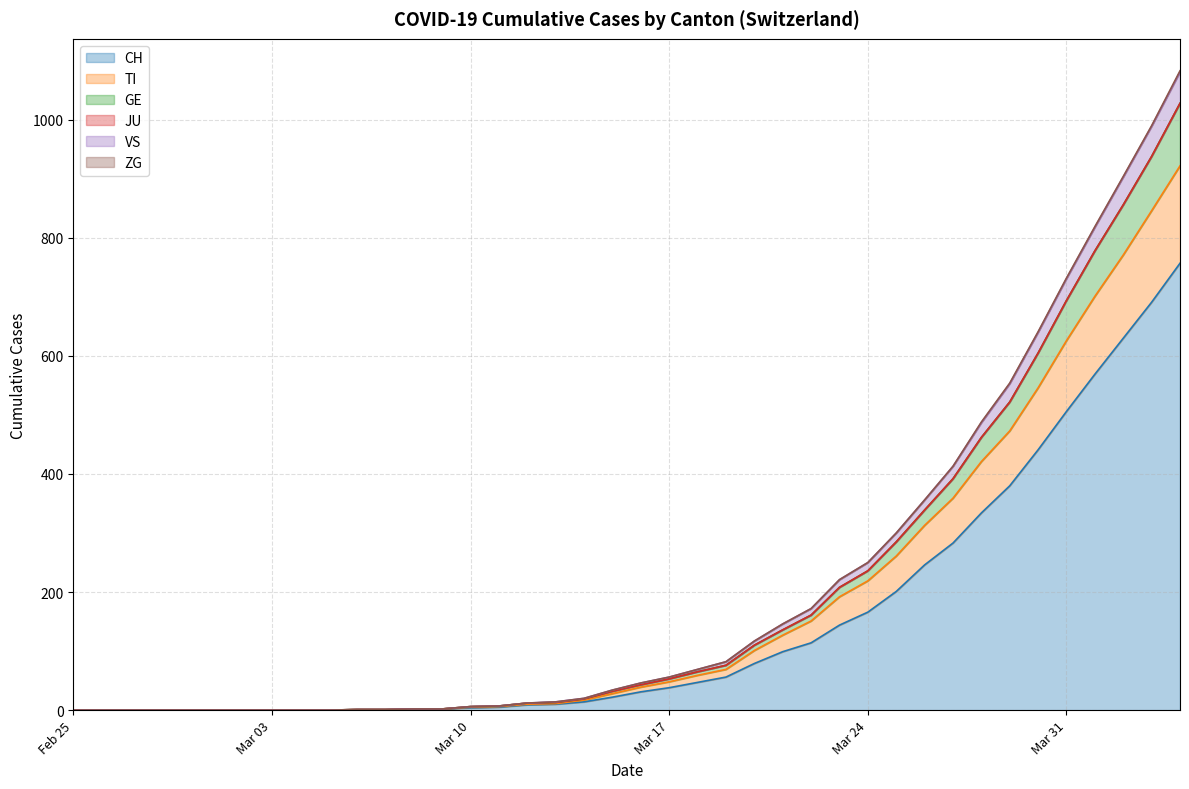

What is the difference between the second highest and minimum values in the TI series?

846